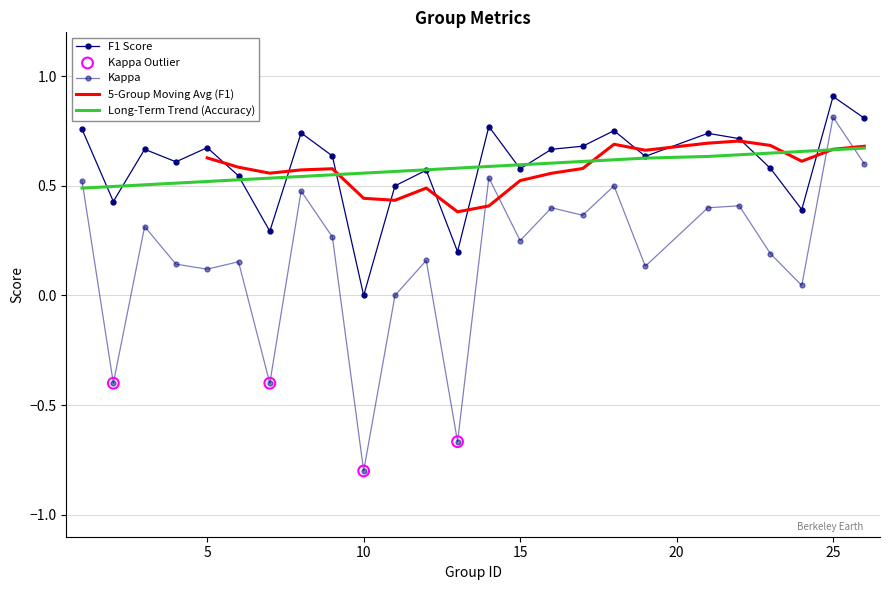

Which series has the largest total across all categories?

f1